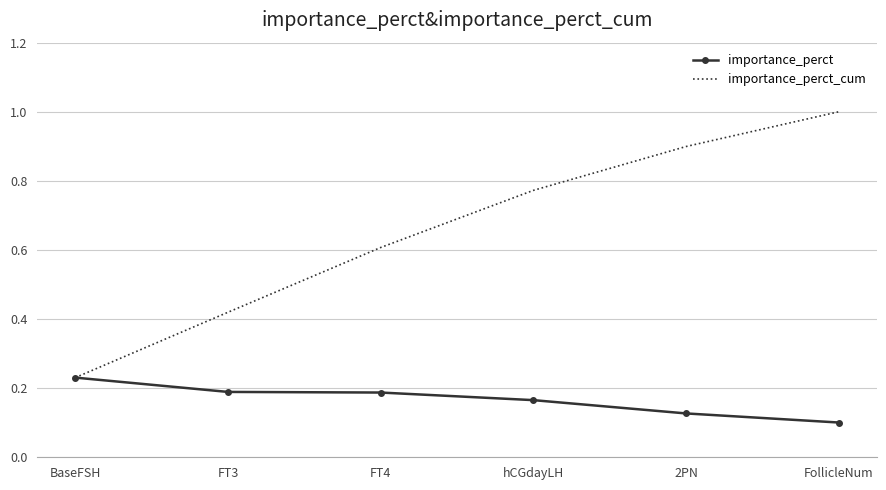

Which series has the widest spread of values?

importance_perct_cum